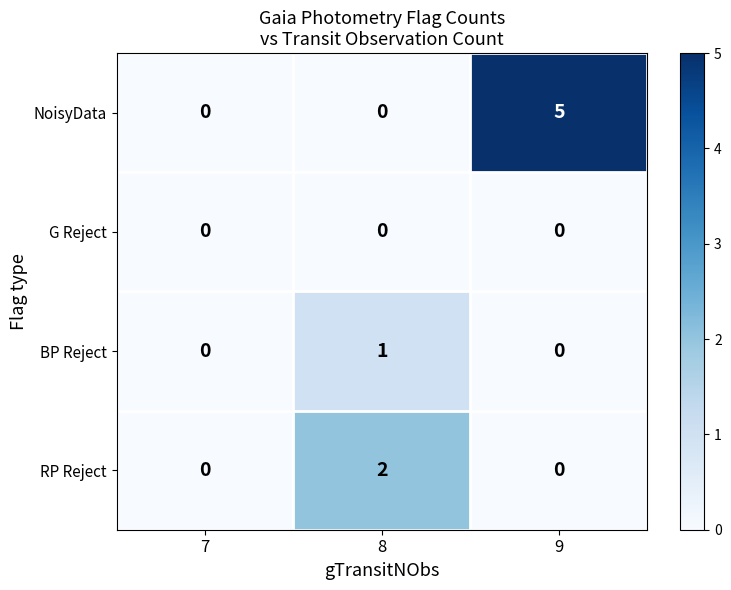

The value of NoisyData at 9 is 5. True or false?

True